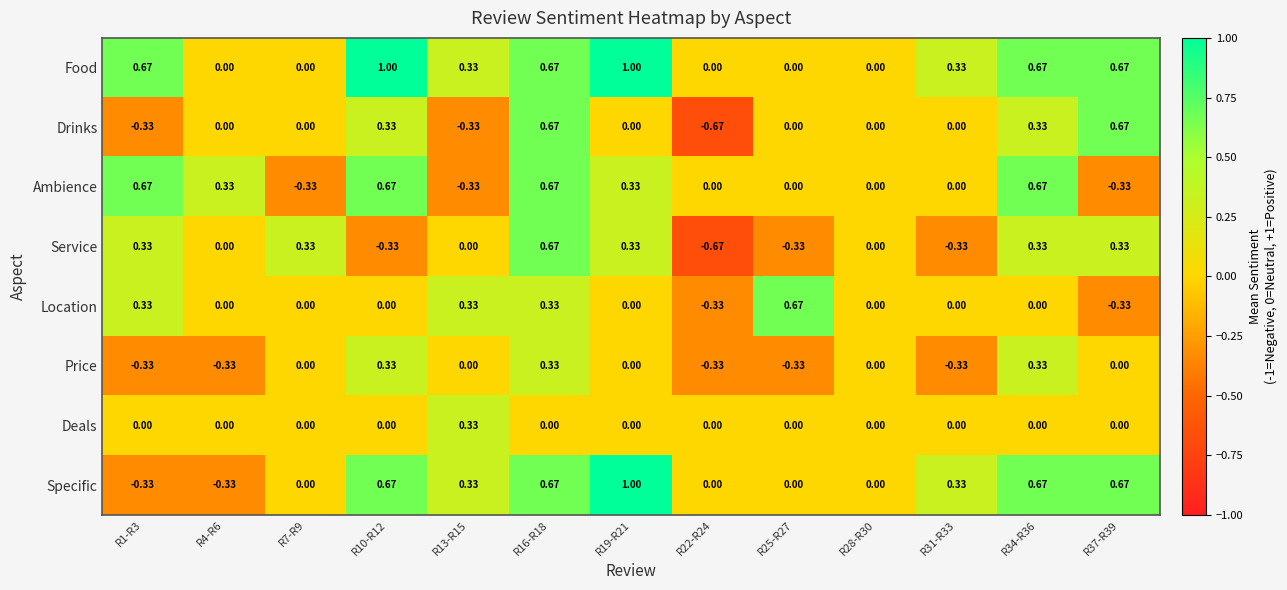

Between R16-R18 and R31-R33, which series saw the biggest shift?

Service